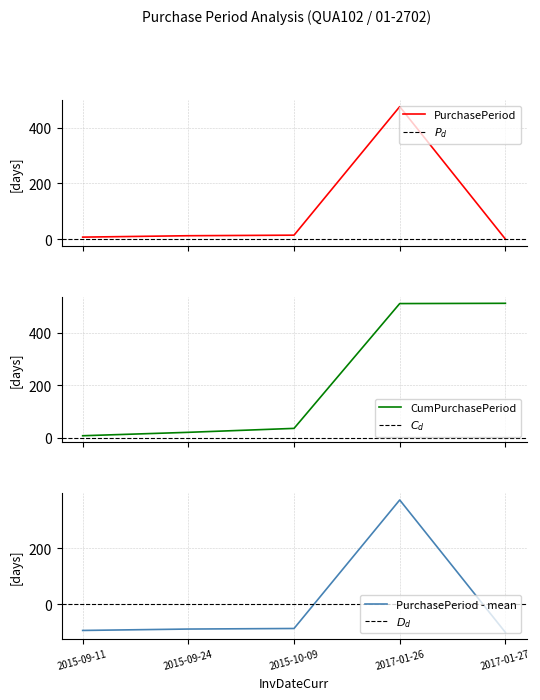

Reading left to right, extract all data points from this chart.

8	13	15	475	1